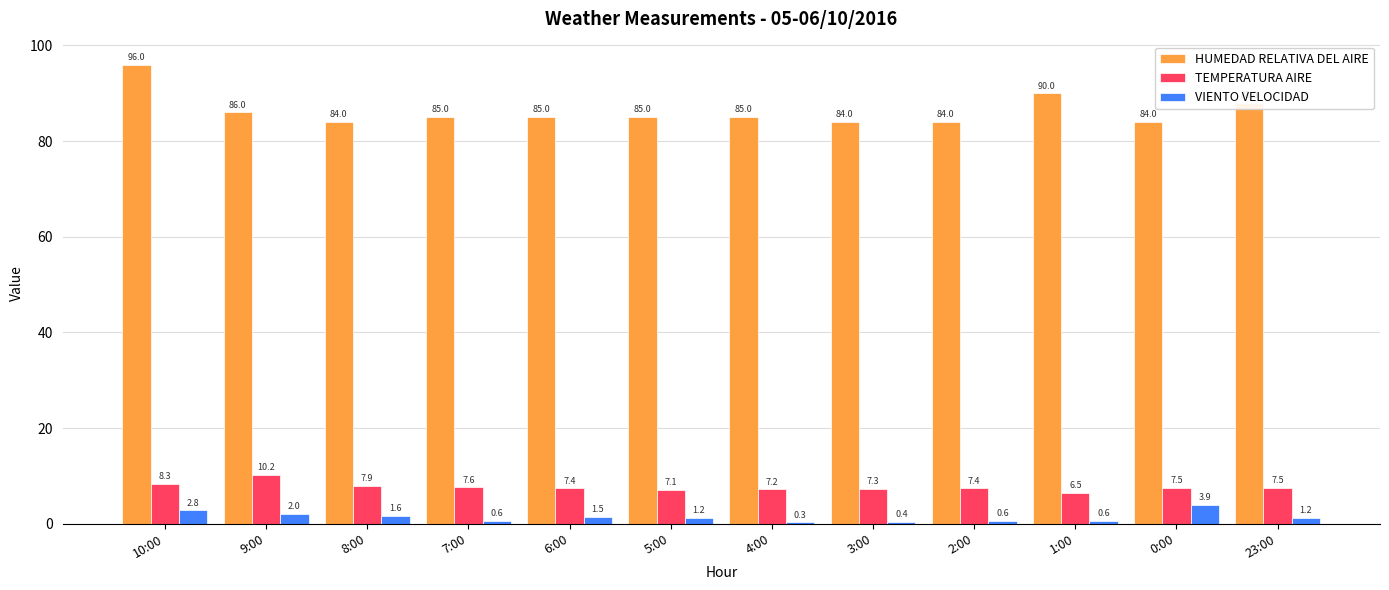

At which label is VIENTO VELOCIDAD closest to 2?

9:00